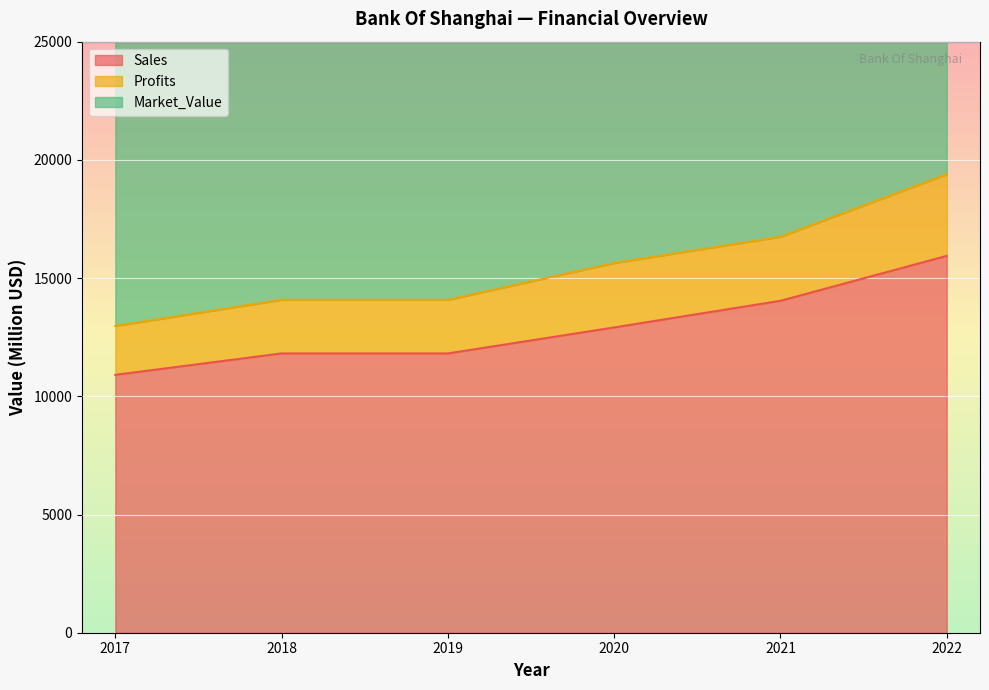

True or false: Sales and Profits cross at least once.

False